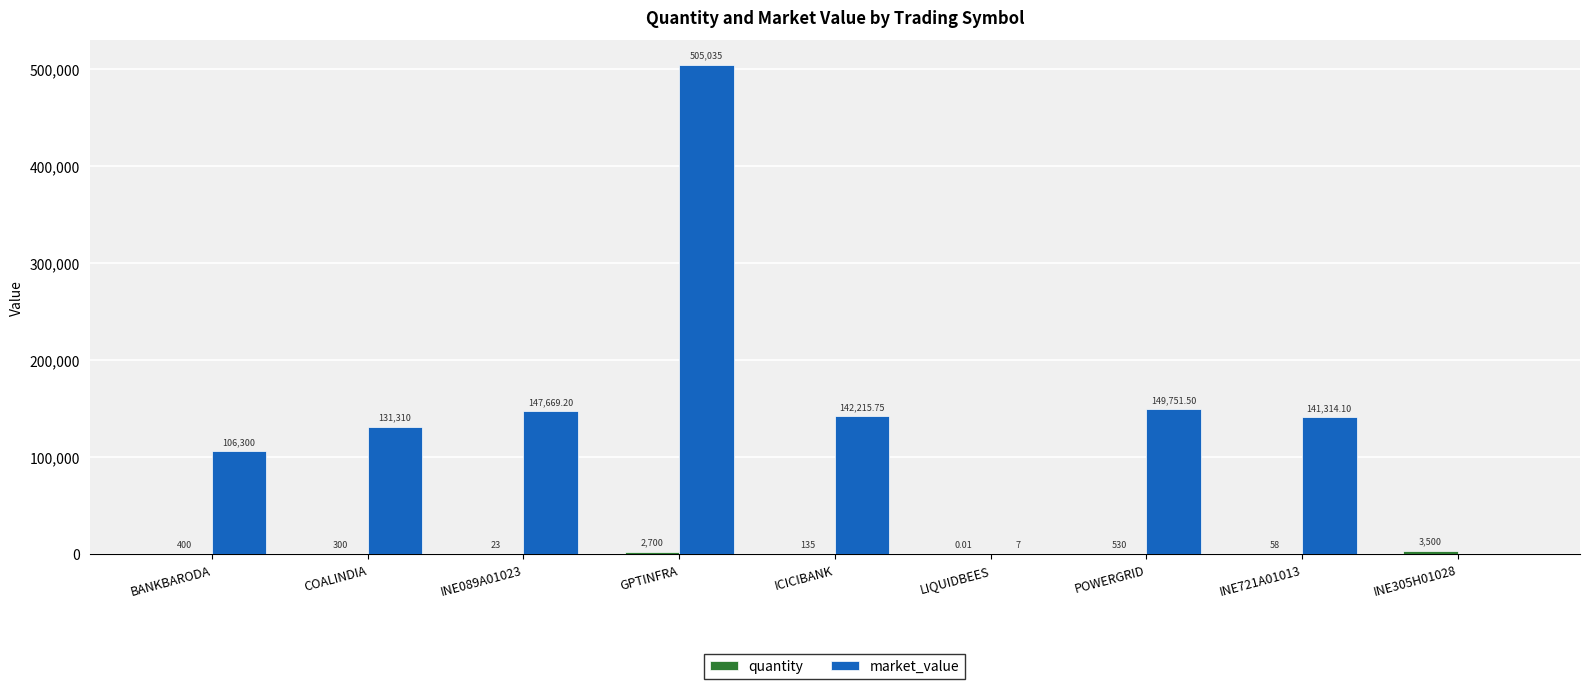

What is the total value across all series at GPTINFRA?

507735.0